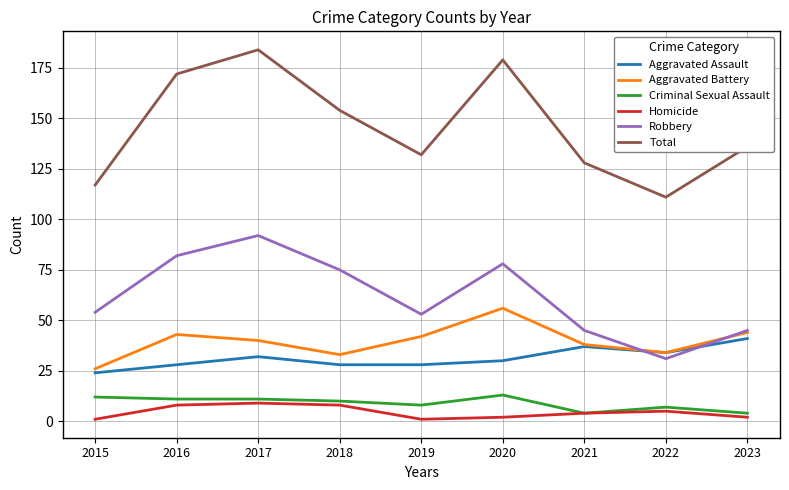

The Aggravated Battery series shows 42 at 2019. True or false?

True